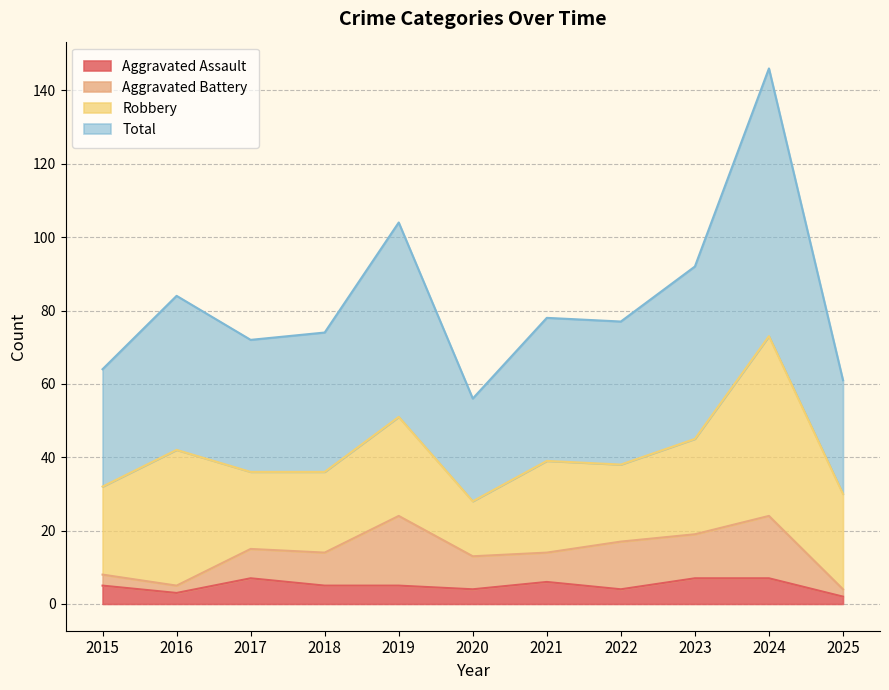

True or false: Aggravated Assault has a value of 6 at 2021.

True